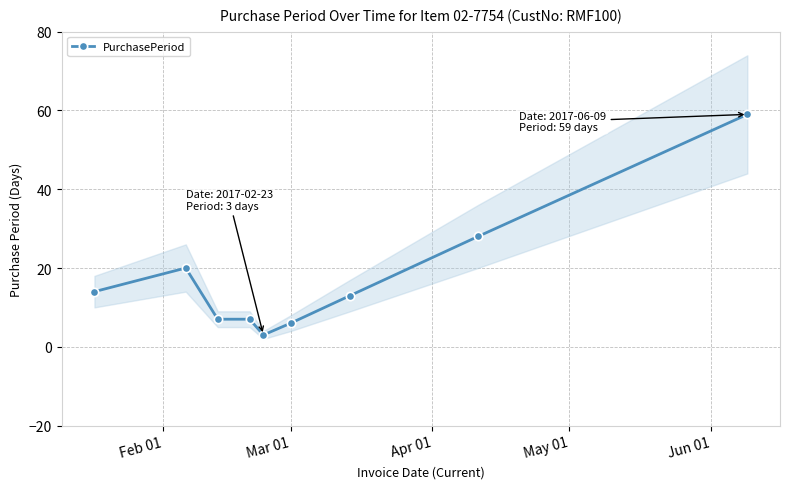

What is the maximum value for PurchasePeriod?

59